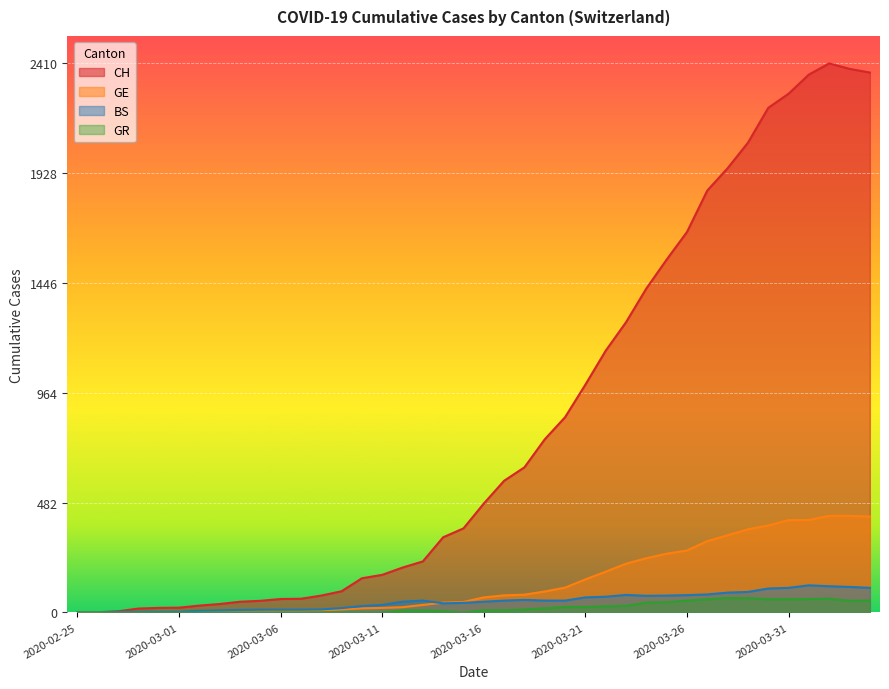

Does the chart display data point markers on the line(s)?

No